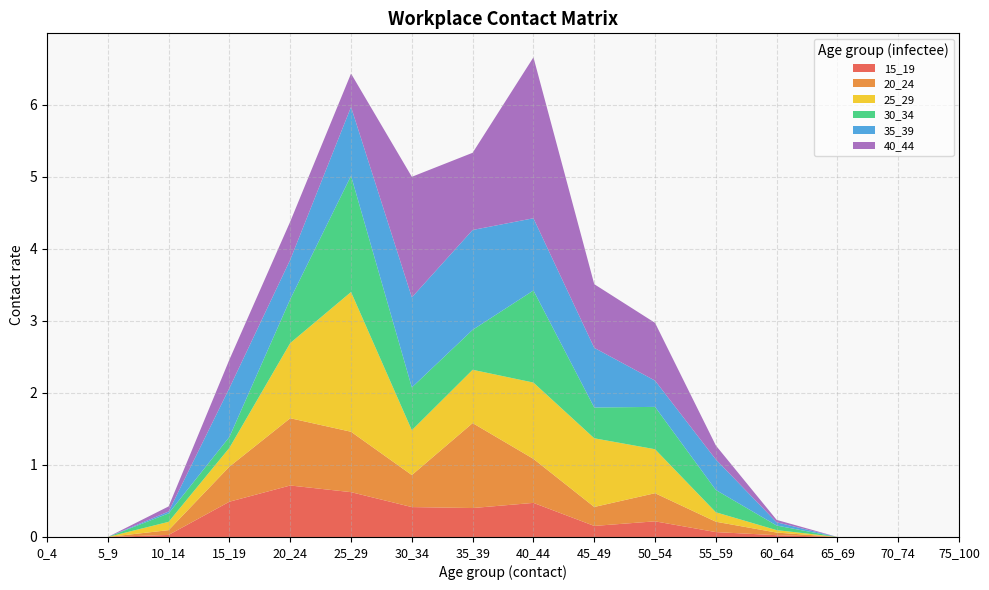

Reading right to left, transcribe all the data shown in this chart.

15_19: 0.0	0.0	0.0	0.0	0.1	0.2	0.2	0.5	0.4	0.4	0.6	0.7	0.5	0.0	0.0	0.0
20_24: 0.0	0.0	0.0	0.0	0.1	0.4	0.3	0.6	1.2	0.4	0.8	0.9	0.5	0.1	0.0	0.0
25_29: 0.0	0.0	0.0	0.0	0.1	0.6	1.0	1.1	0.7	0.6	1.9	1.0	0.3	0.1	0.0	0.0
30_34: 0.0	0.0	0.0	0.1	0.3	0.6	0.4	1.3	0.6	0.6	1.6	0.6	0.2	0.1	0.0	0.0
35_39: 0.0	0.0	0.0	0.0	0.4	0.4	0.8	1.0	1.4	1.3	1.0	0.5	0.7	0.0	0.0	0.0
40_44: 0.0	0.0	0.0	0.0	0.2	0.8	0.9	2.2	1.1	1.7	0.5	0.5	0.4	0.1	0.0	0.0